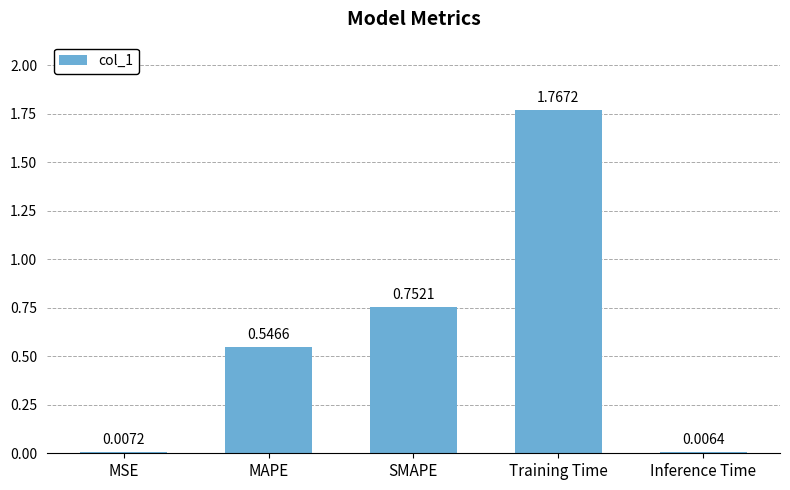

What is the difference between the second highest and second lowest values?

0.7